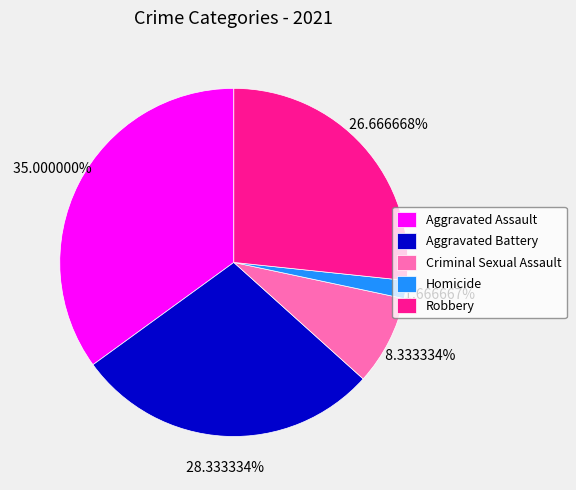

Which slice is the largest?

Aggravated Assault